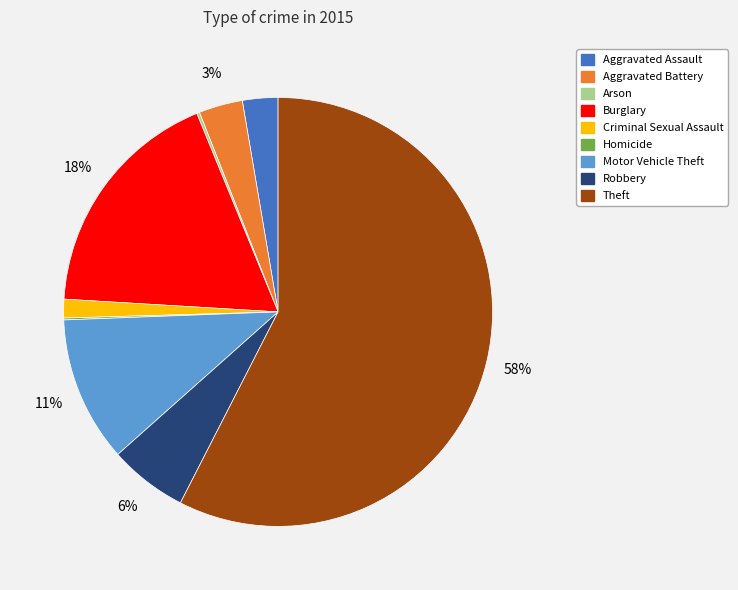

Which category has the biggest portion of the pie?

Theft